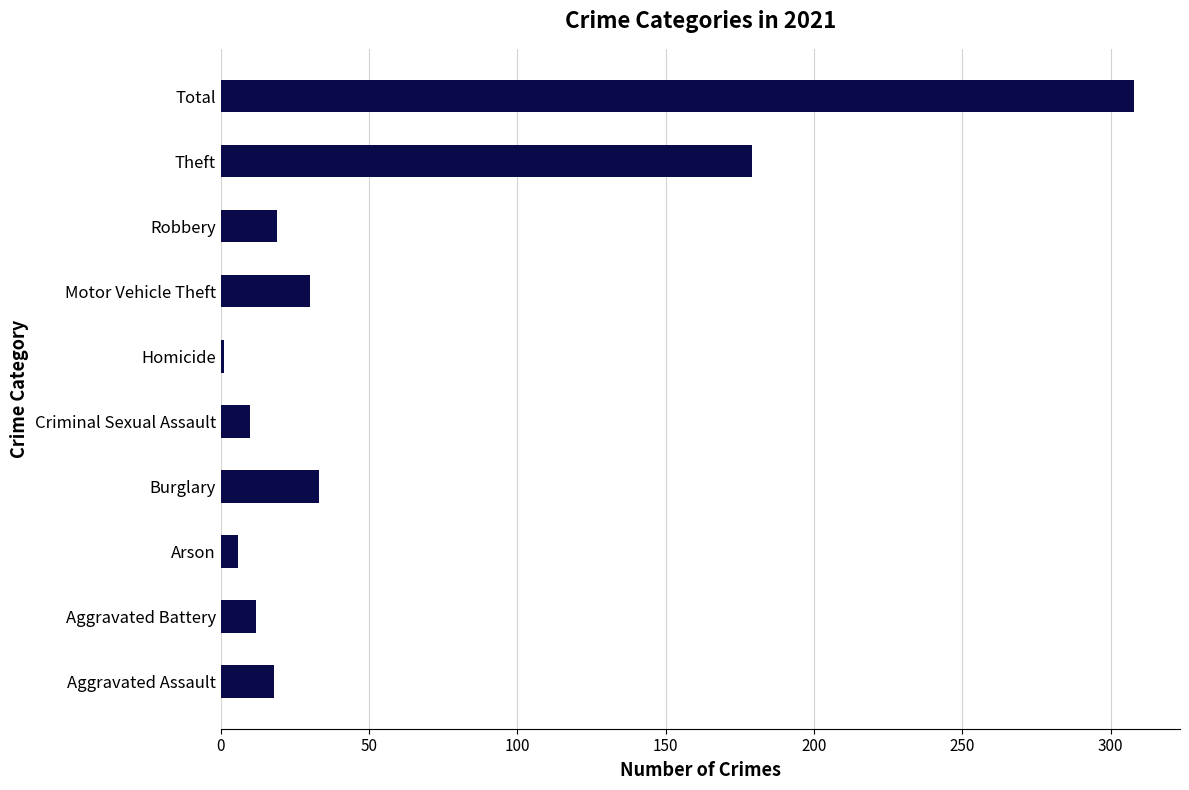

The chart shows a value of 103 at Theft. True or false?

False